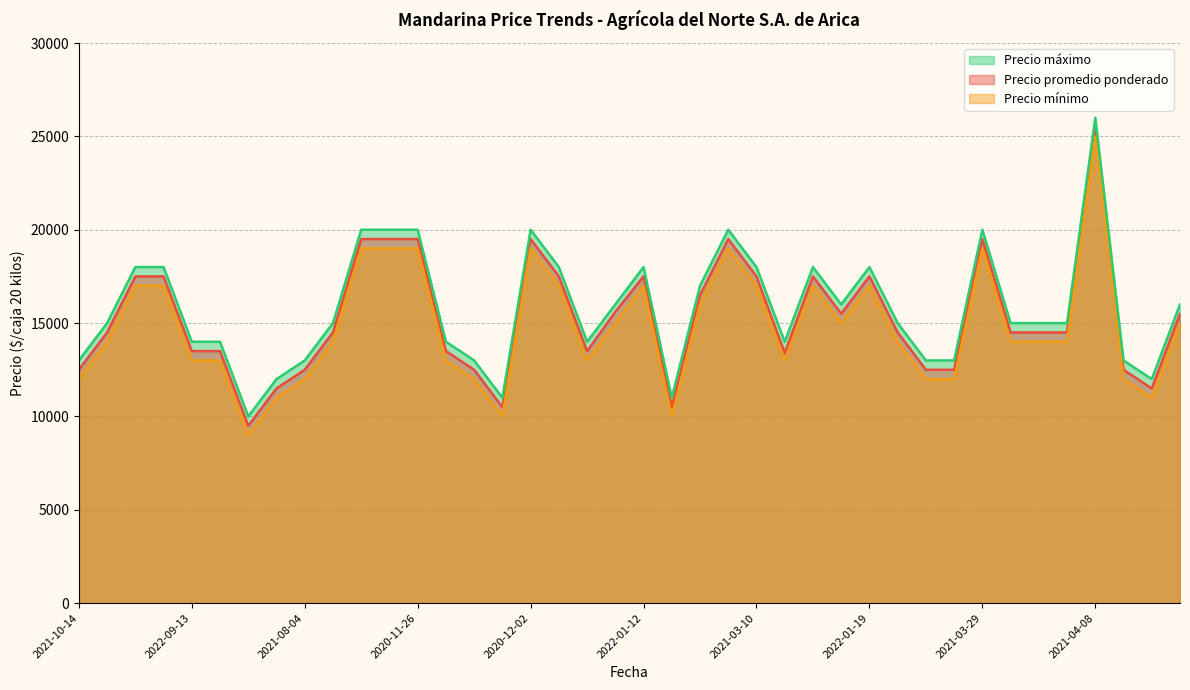

Rank the series at 2021-09-14 from lowest to highest value.

Precio mínimo, Precio promedio ponderado, Precio máximo